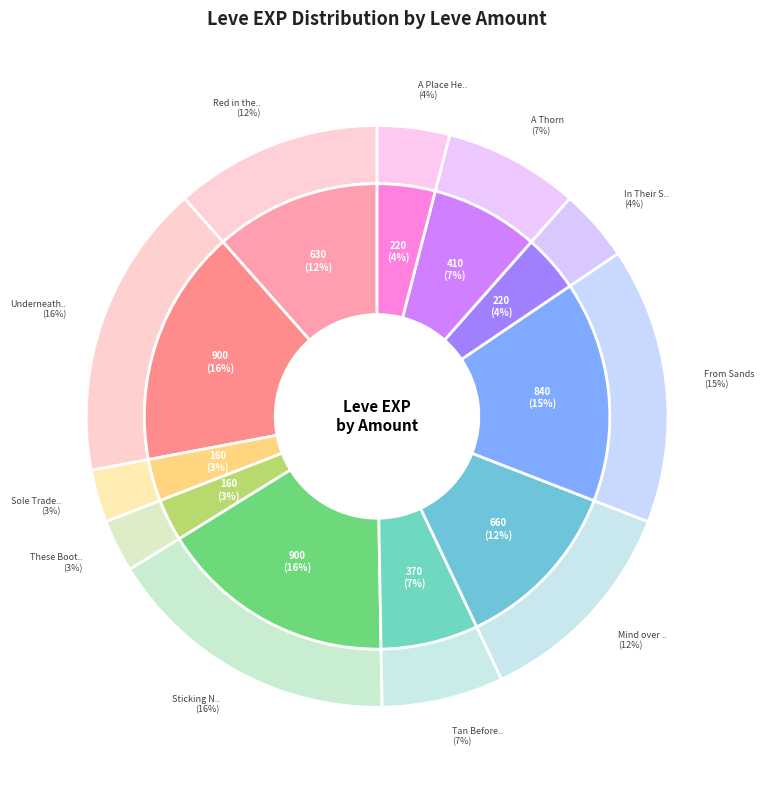

Is 1 the majority of the pie?

No